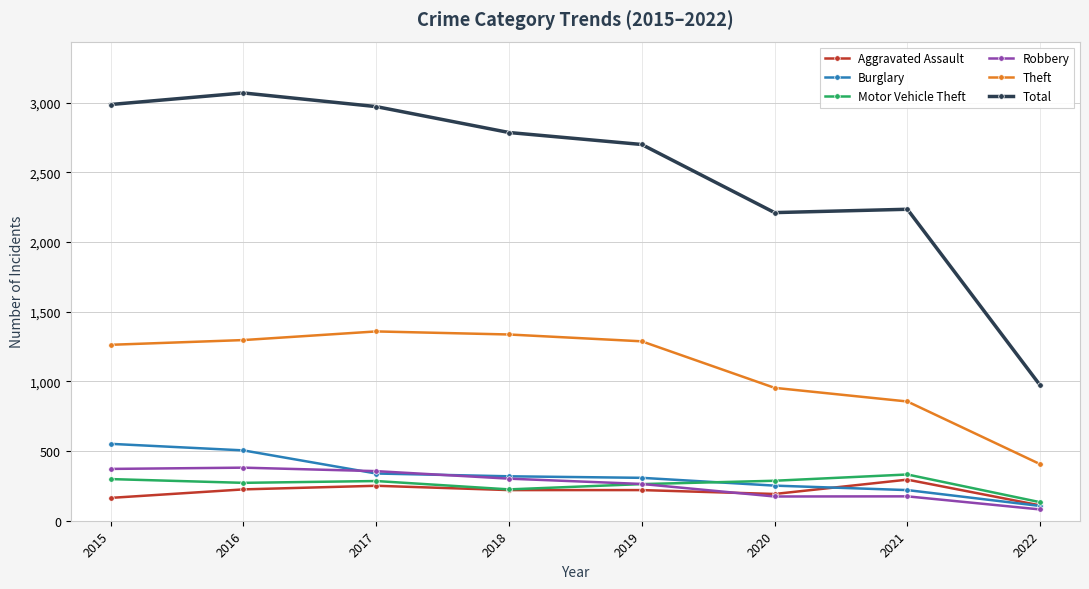

Is the value of Aggravated Assault at 2020 greater than the value of Total at 2020?

No